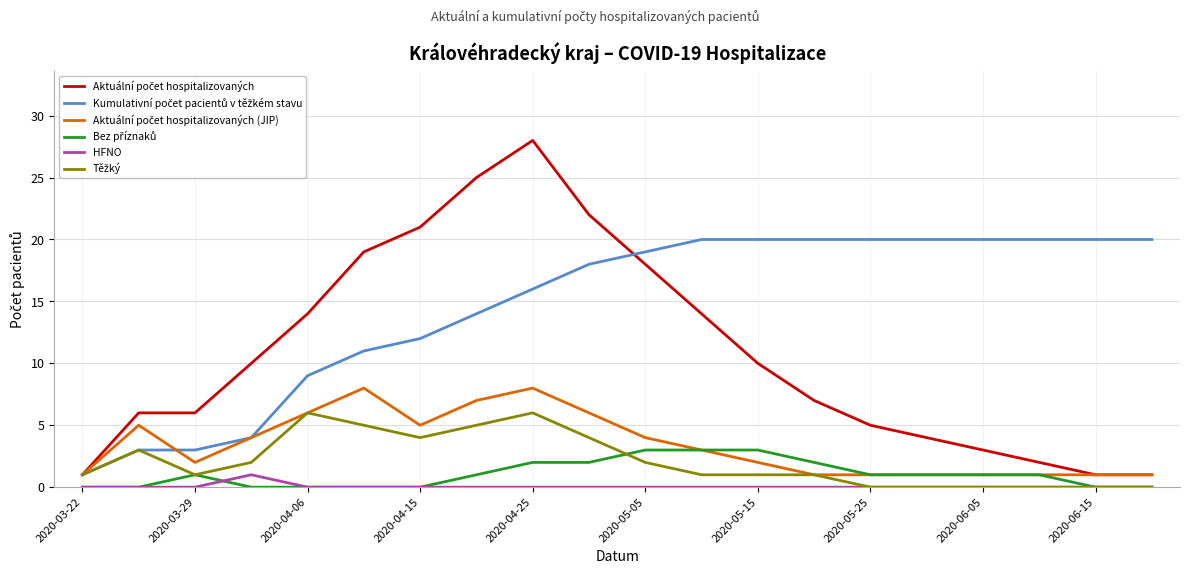

Is this an area chart (filled region under the line)?

No